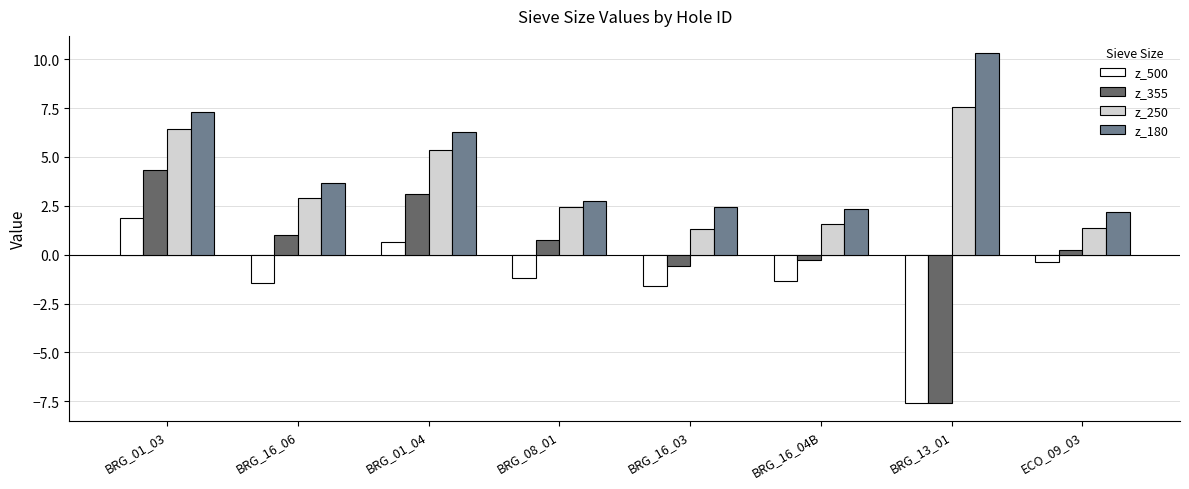

What is the total value across all series at BRG_08_01?

4.8